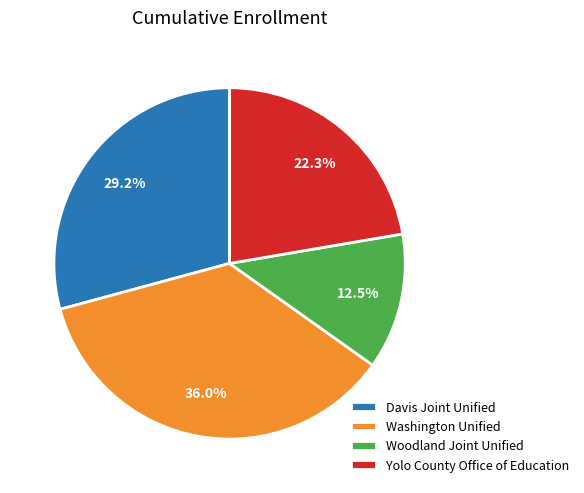

Is Woodland Joint Unified the majority of the pie?

No